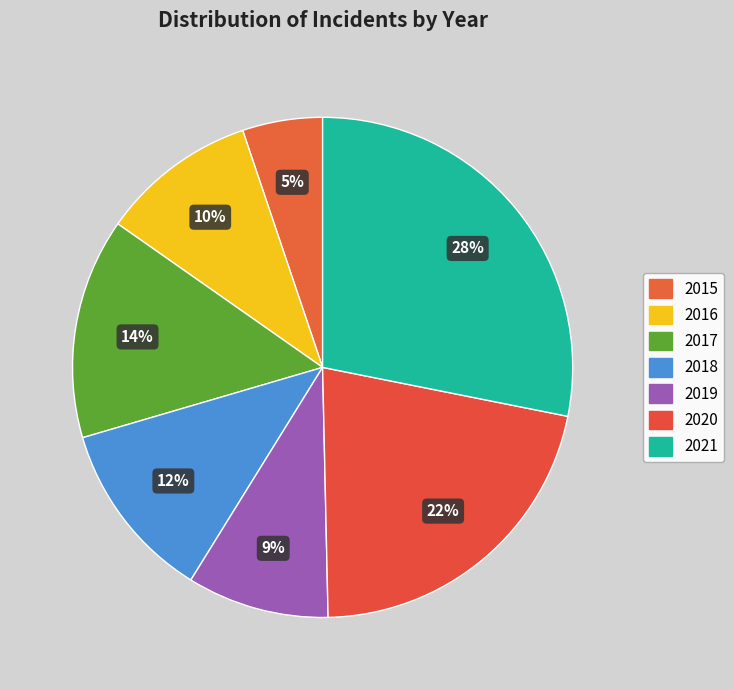

Combined, do 2019 and 2017 account for over 50%?

No